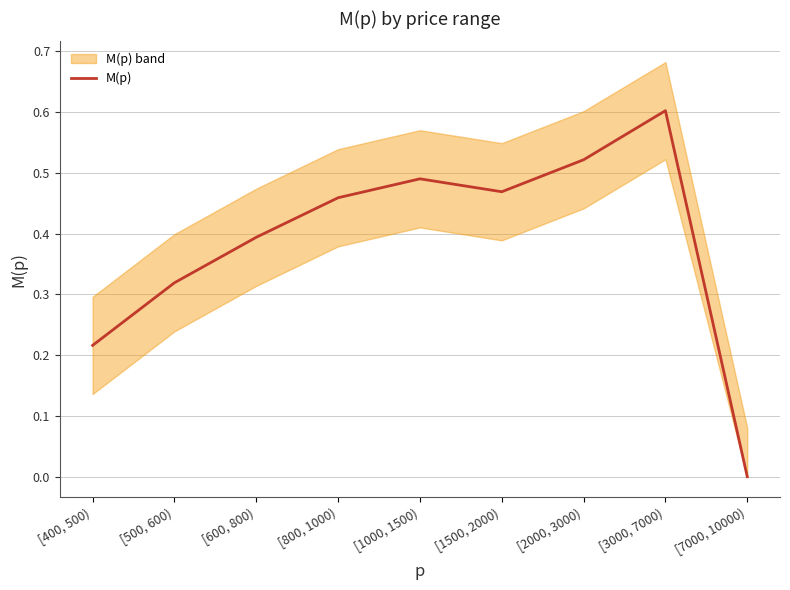

What is the maximum value shown in the chart?

0.6